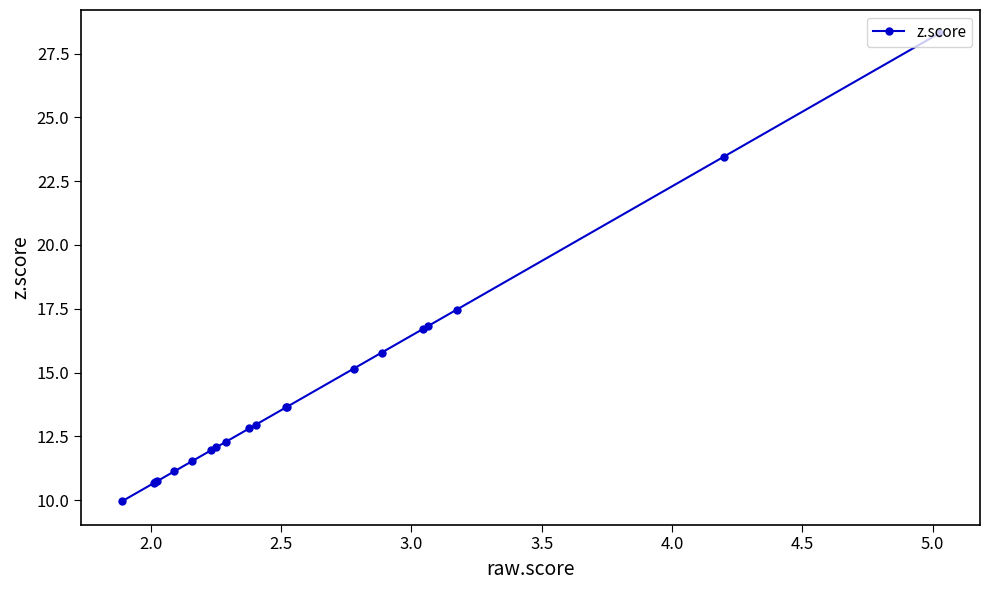

What is the value of the 17th point from the left?

16.8